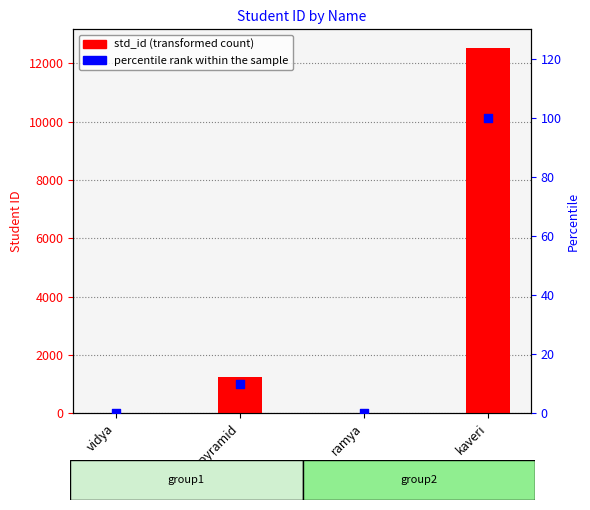

Which series contains the highest Y value?

std_id